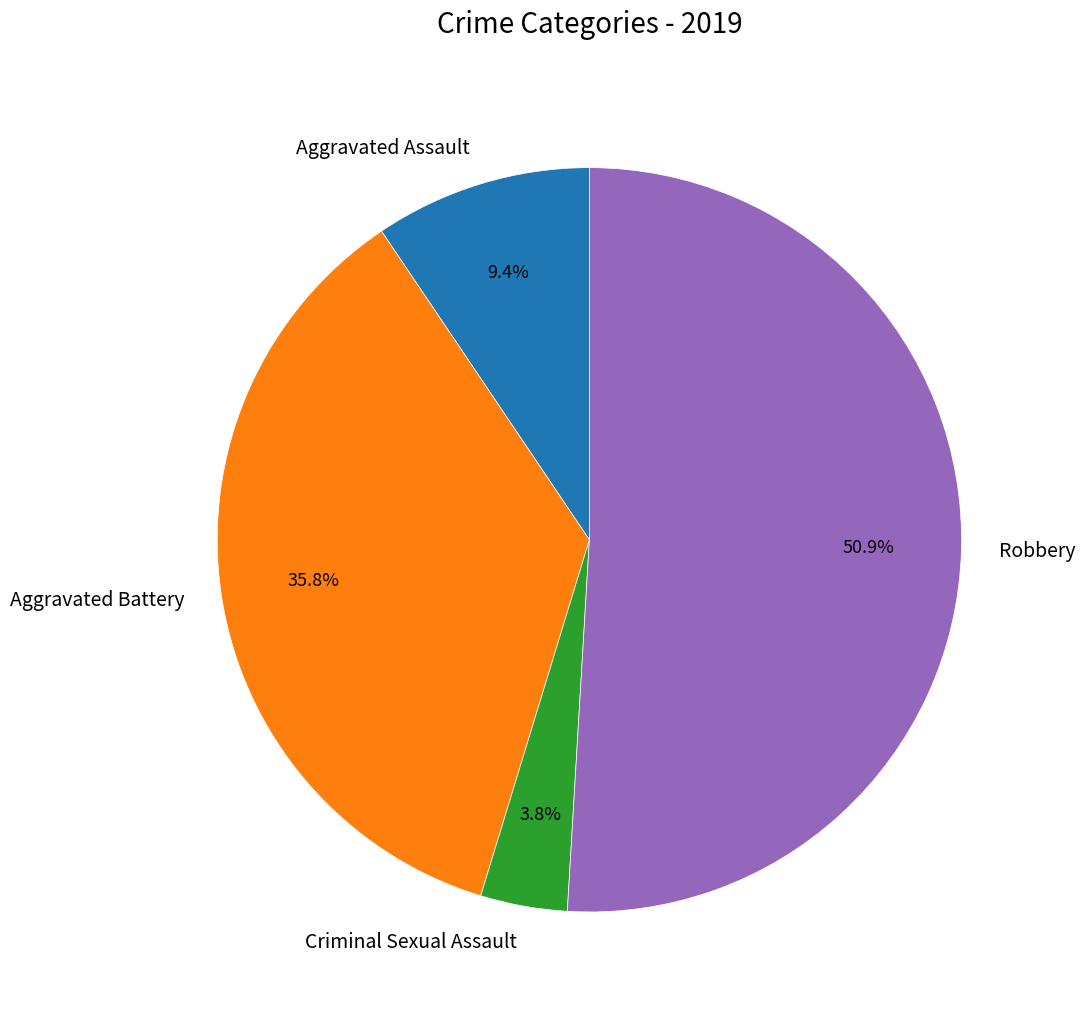

What is the ratio of the value at Aggravated Assault to the value at Criminal Sexual Assault?

2.5